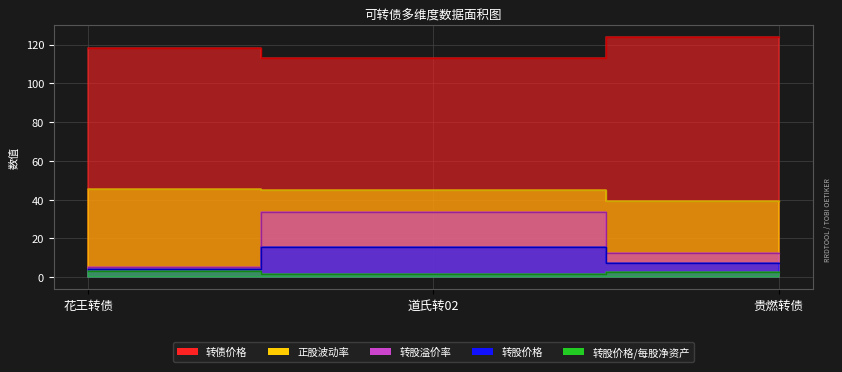

Is it true that 转股价格/每股净资产 equals 3.4 at 花王转债?

True